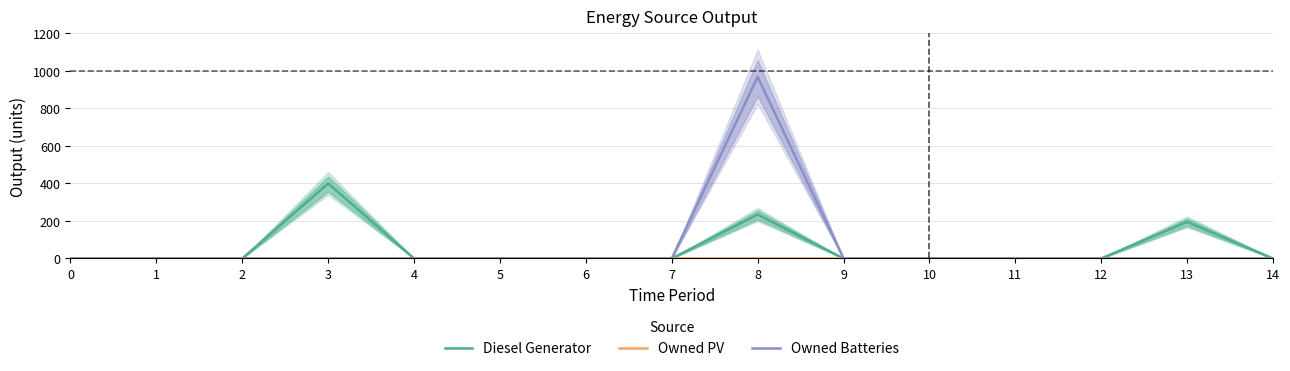

The value of Owned Batteries at 3 is 0. True or false?

True